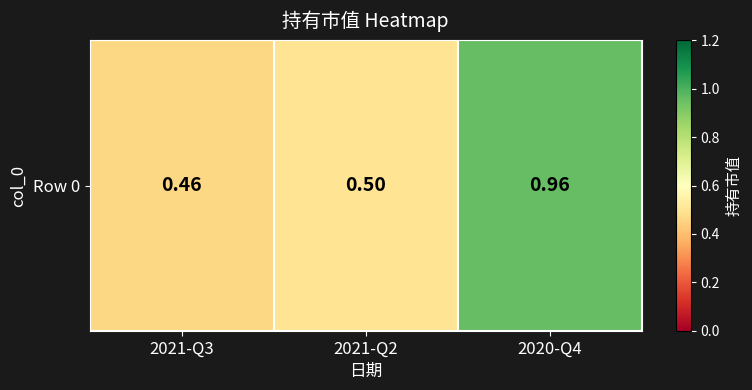

Which label corresponds to the smallest value in the chart?

2021-Q3